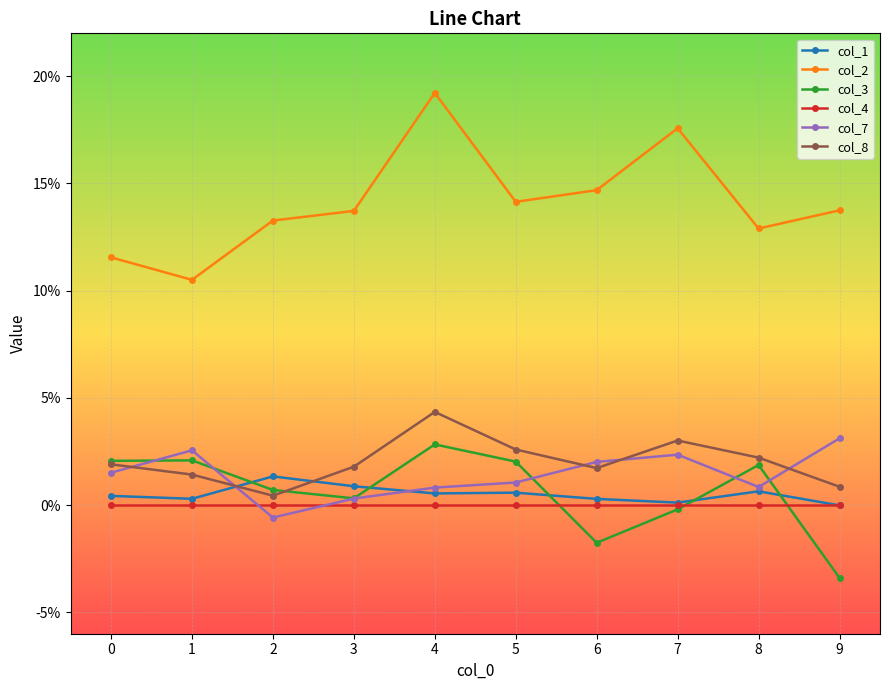

Is this an area chart (filled region under the line)?

No